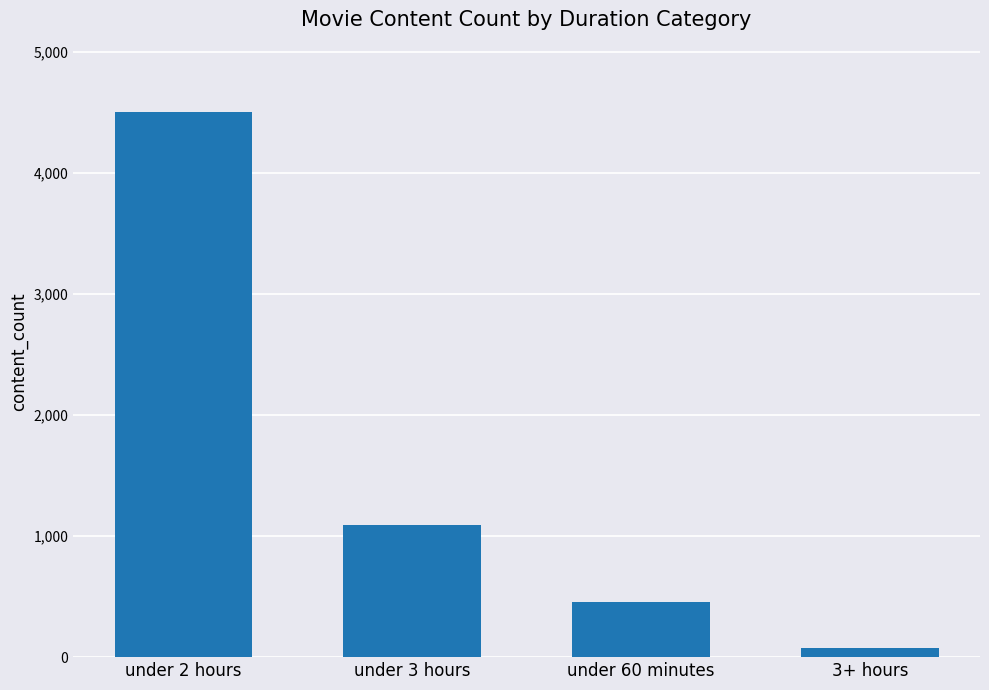

What is the sum of all values?

6131